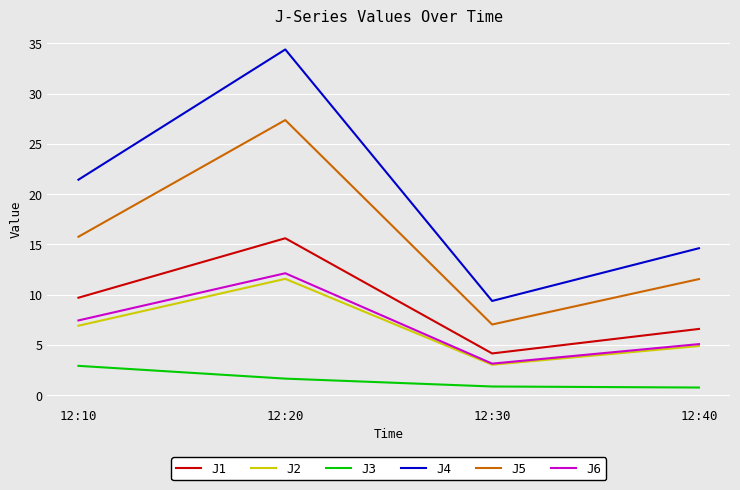

What is the difference between the J4 values at 12:30 and 12:20?

25.0